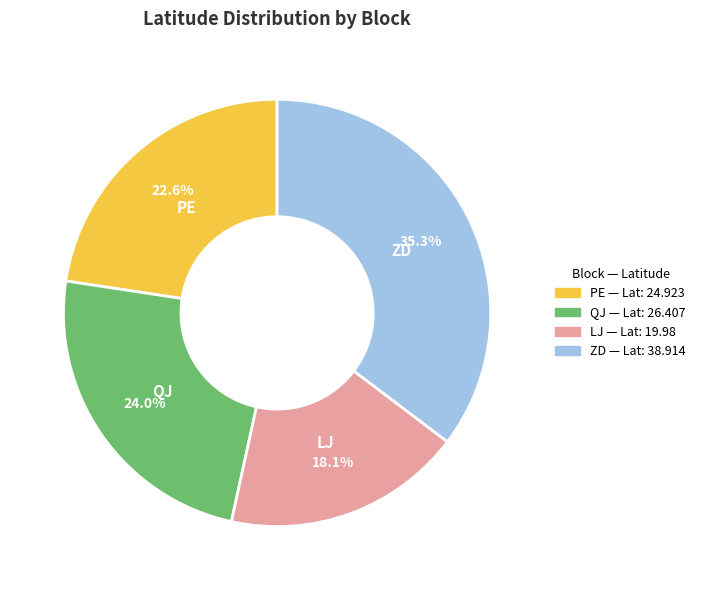

The PE slice represents 13% of the pie. True or false?

False